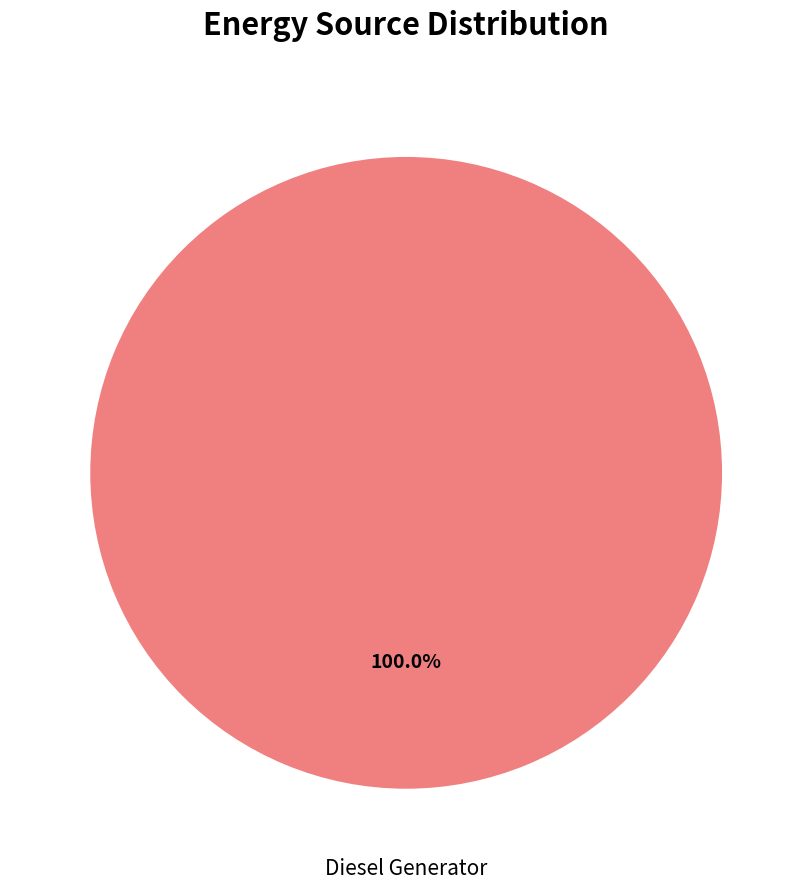

Is there any slice that represents more than half of the pie?

Yes